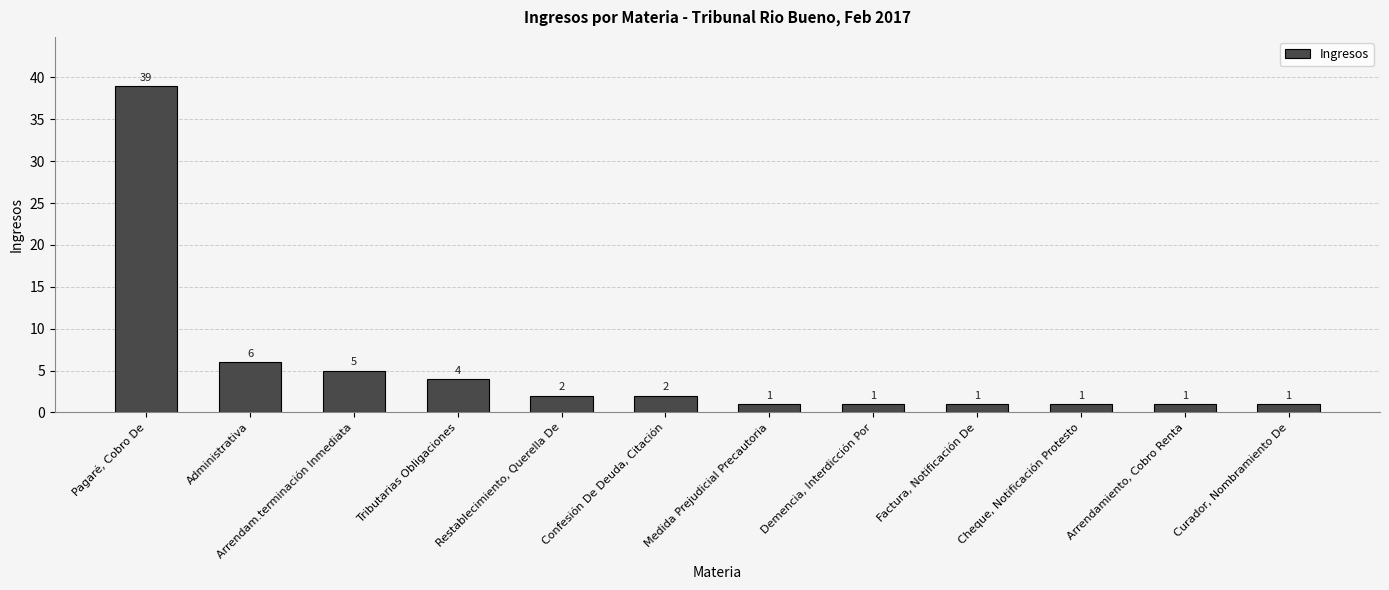

What is the minimum value shown in the chart?

1